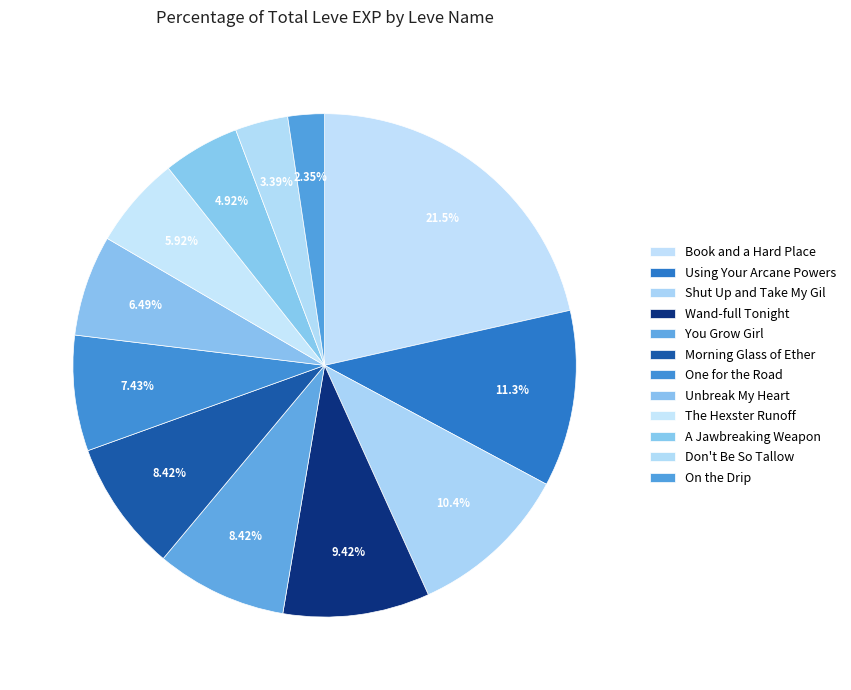

Which category has the biggest portion of the pie?

Book and a Hard Place